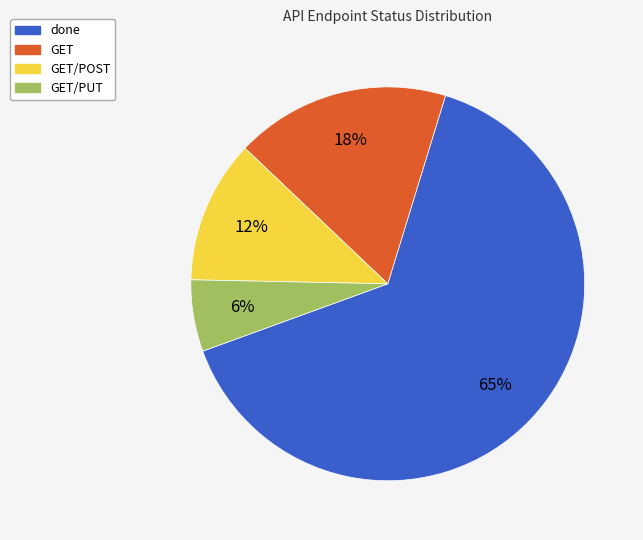

Does any single category account for the majority?

Yes